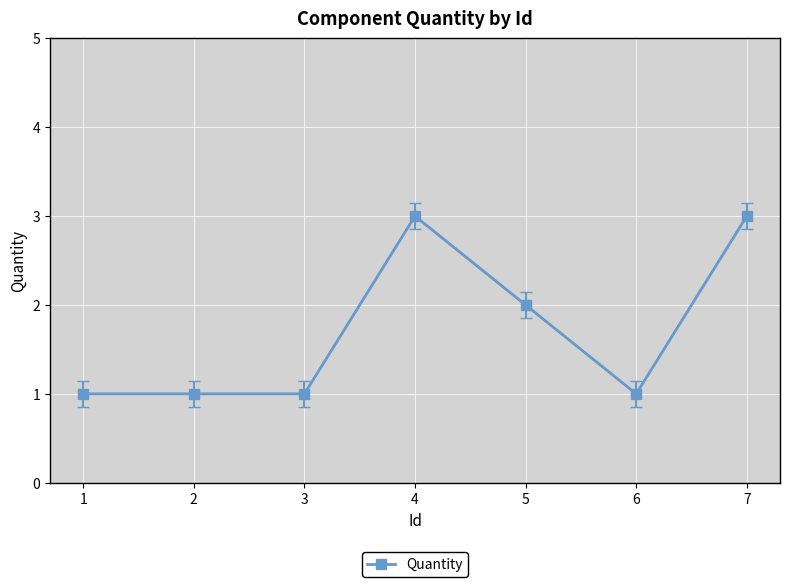

Where is the data nearest to the value 2?

5